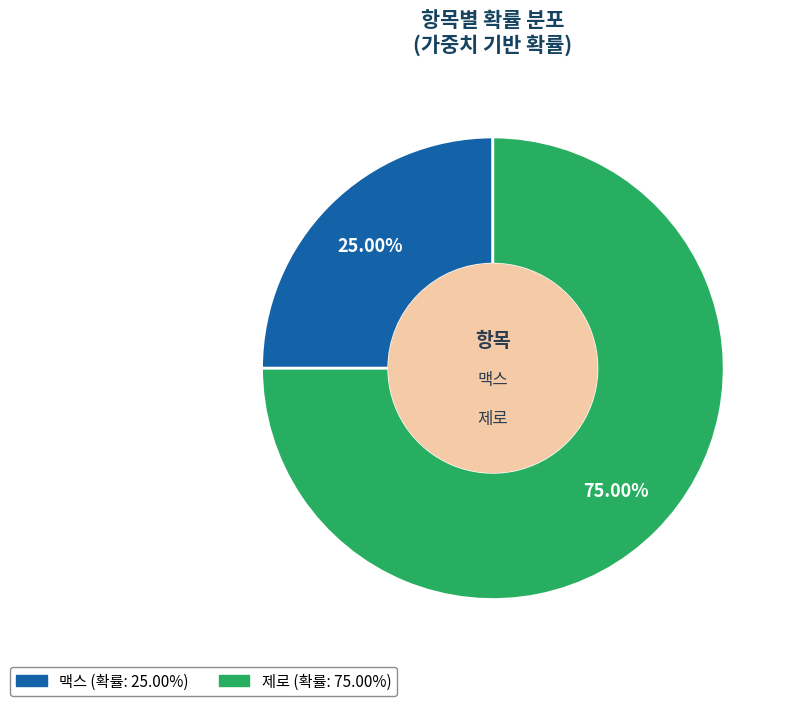

Rank the categories by value from lowest to highest.

맥스, 제로